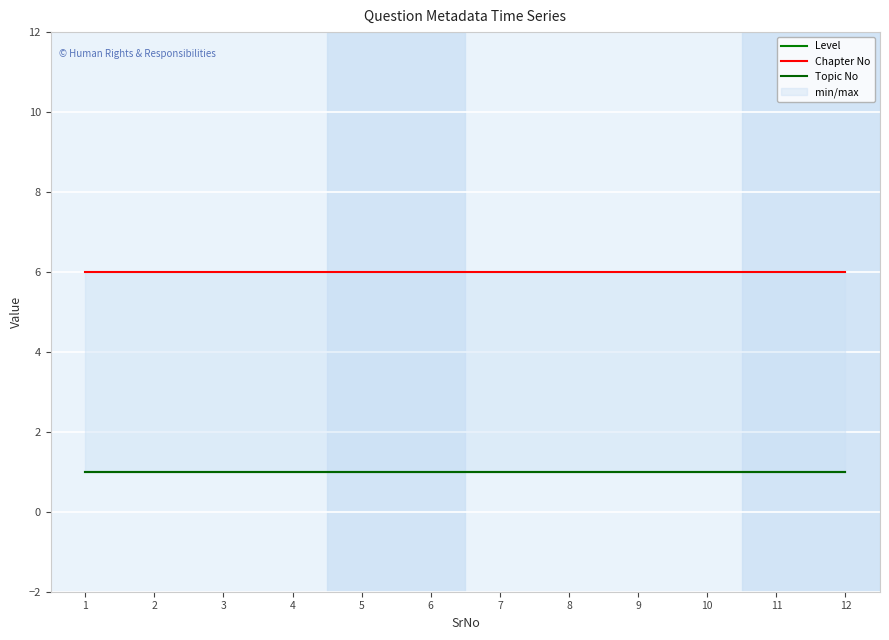

Which series has the widest spread of values?

Level